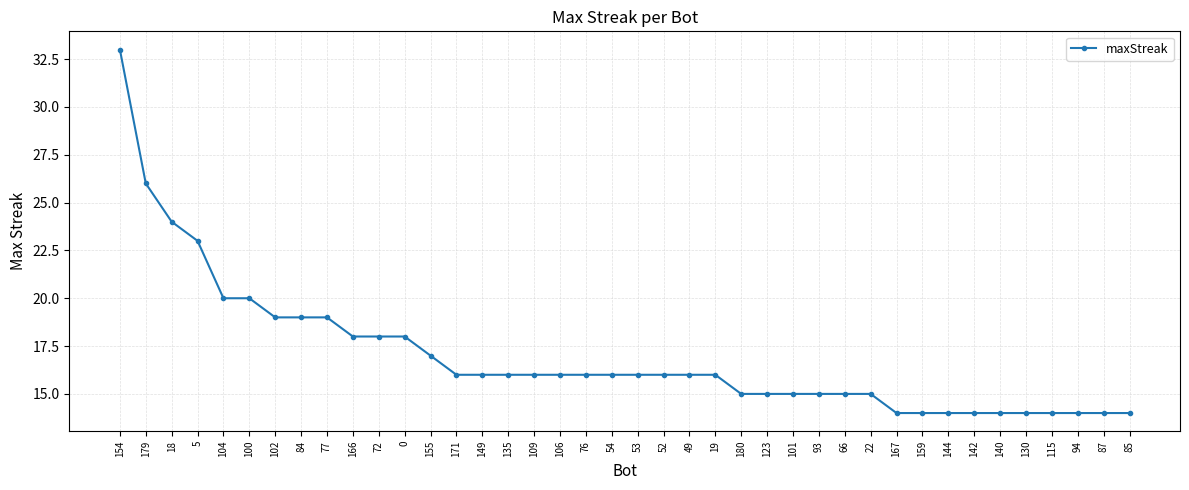

Which label corresponds to the largest value in the chart?

154